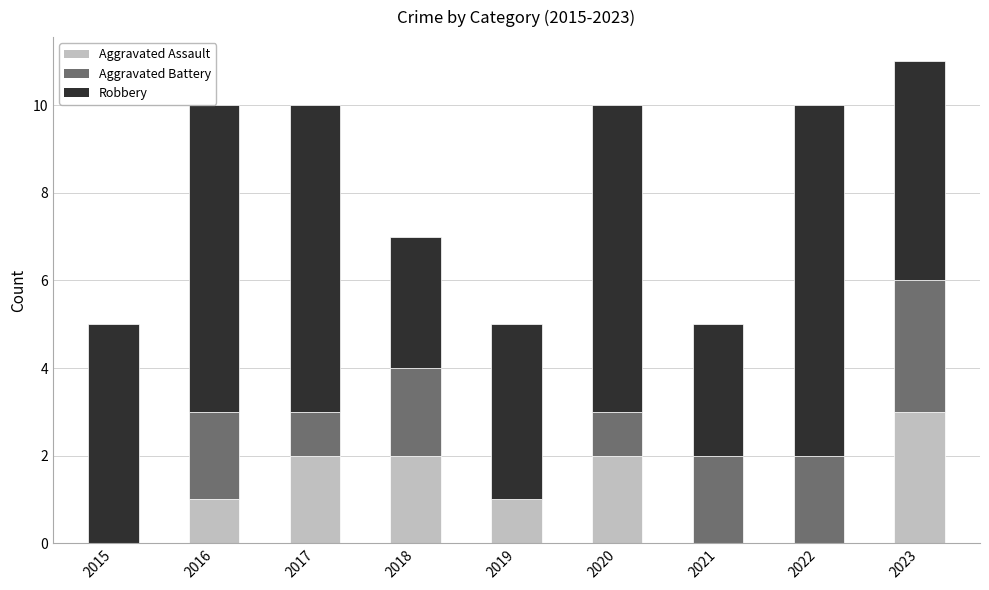

Does the chart contain stacked bars?

Yes